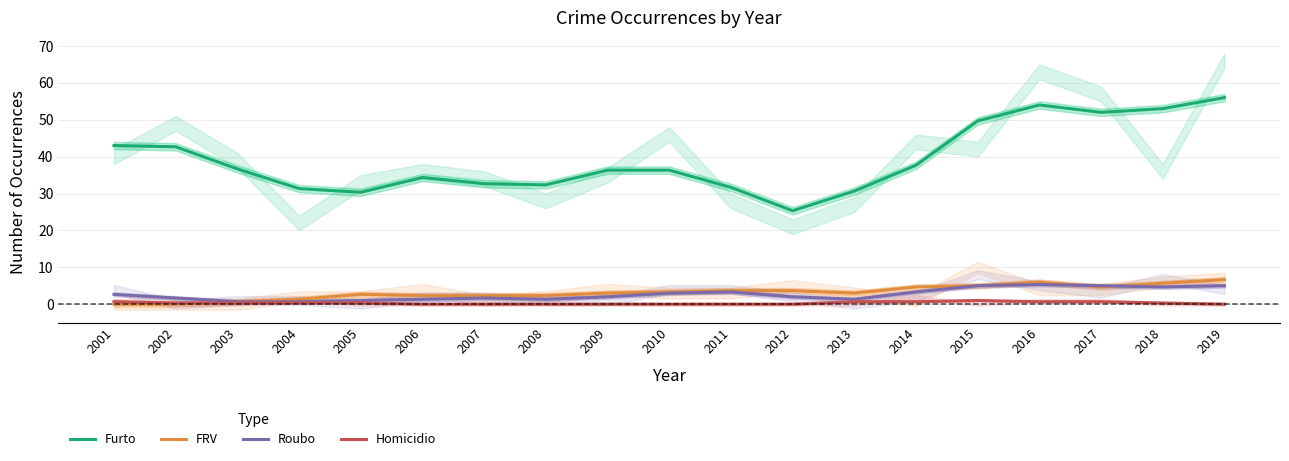

Reading right to left, transcribe all the data shown in this chart.

Furto: 56.0	53.0	52.0	54.0	49.7	37.7	30.7	25.3	31.7	36.3	36.3	32.3	32.7	34.3	30.3	31.3	36.7	42.7	43.0
FRV: 6.7	5.7	4.7	6.0	5.0	4.7	3.0	3.7	3.7	3.3	3.0	2.3	2.3	2.3	2.7	1.3	0.7	0.0	0.0
Roubo: 5.0	4.7	5.0	5.3	5.0	3.3	1.3	2.0	3.3	3.0	2.0	1.3	1.7	1.3	1.0	0.7	0.7	1.7	2.7
Homicidio: 0.0	0.3	0.7	0.7	1.0	0.7	0.7	0.0	0.0	0.0	0.0	0.0	0.0	0.0	0.3	0.3	0.3	0.3	0.7